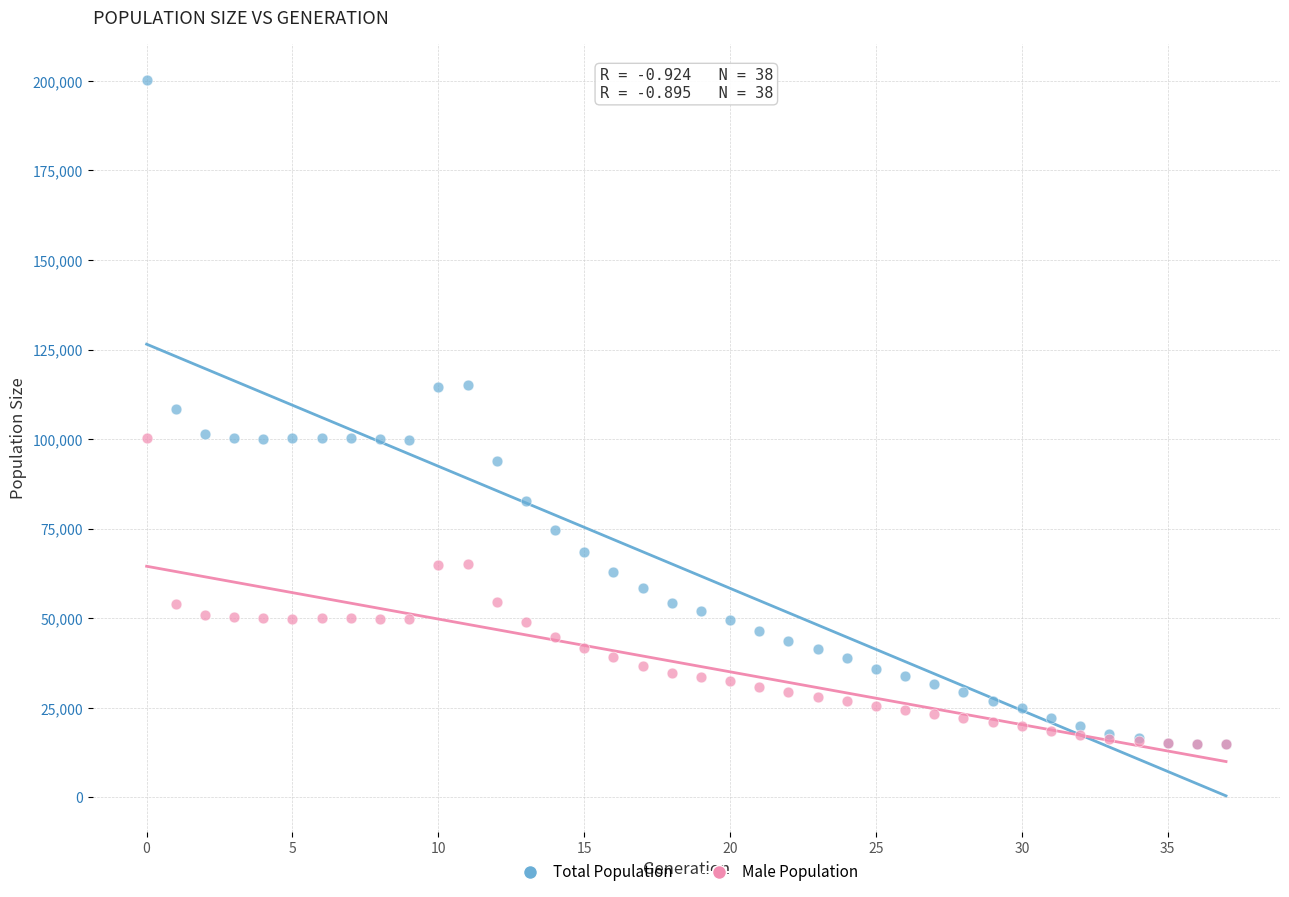

What are all the series names shown in the legend?

Total Population, Male Population